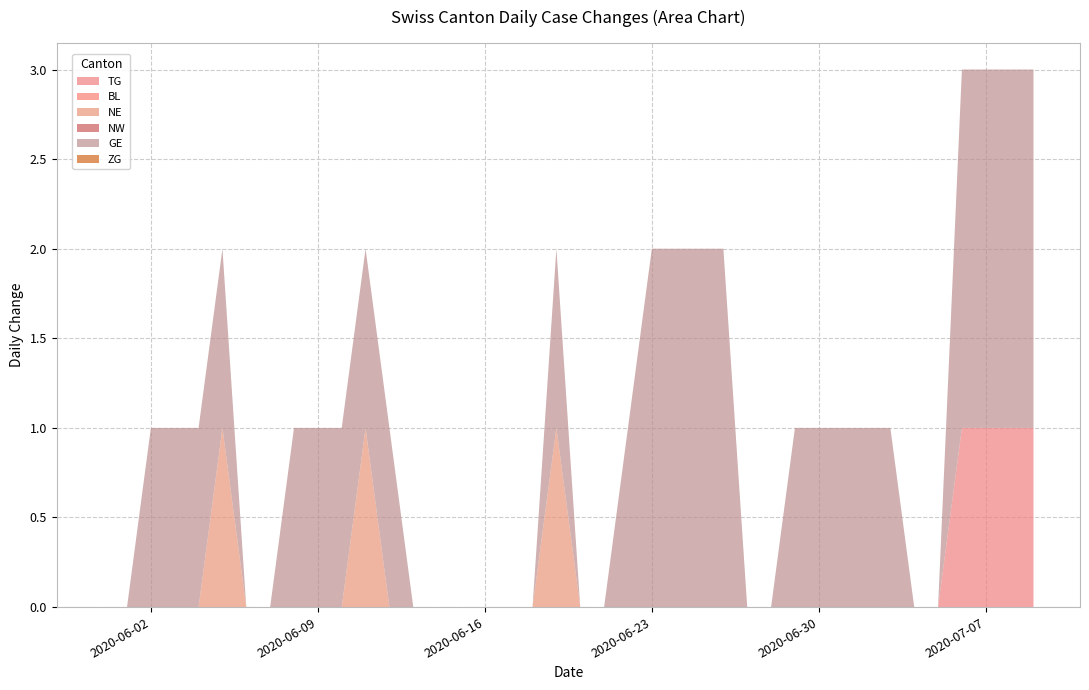

Reading left to right, transcribe all the data shown in this chart.

TG: 2020-05-31=0	2020-06-01=0	2020-06-02=0	2020-06-03=0	2020-06-04=0	2020-06-05=0	2020-06-06=0	2020-06-07=0	2020-06-08=0	2020-06-09=0	2020-06-10=0	2020-06-11=0	2020-06-12=0	2020-06-13=0	2020-06-14=0	2020-06-15=0	2020-06-16=0	2020-06-17=0	2020-06-18=0	2020-06-19=0	2020-06-20=0	2020-06-21=0	2020-06-22=0	2020-06-23=0	2020-06-24=0	2020-06-25=0	2020-06-26=0	2020-06-27=0	2020-06-28=0	2020-06-29=0	2020-06-30=0	2020-07-01=0	2020-07-02=0	2020-07-03=0	2020-07-04=0	2020-07-05=0	2020-07-06=1	2020-07-07=1	2020-07-08=1	2020-07-09=1
BL: 2020-05-31=0	2020-06-01=0	2020-06-02=0	2020-06-03=0	2020-06-04=0	2020-06-05=0	2020-06-06=0	2020-06-07=0	2020-06-08=0	2020-06-09=0	2020-06-10=0	2020-06-11=0	2020-06-12=0	2020-06-13=0	2020-06-14=0	2020-06-15=0	2020-06-16=0	2020-06-17=0	2020-06-18=0	2020-06-19=0	2020-06-20=0	2020-06-21=0	2020-06-22=0	2020-06-23=0	2020-06-24=0	2020-06-25=0	2020-06-26=0	2020-06-27=0	2020-06-28=0	2020-06-29=0	2020-06-30=0	2020-07-01=0	2020-07-02=0	2020-07-03=0	2020-07-04=0	2020-07-05=0	2020-07-06=0	2020-07-07=0	2020-07-08=0	2020-07-09=0
NE: 2020-05-31=0	2020-06-01=0	2020-06-02=0	2020-06-03=0	2020-06-04=0	2020-06-05=1	2020-06-06=0	2020-06-07=0	2020-06-08=0	2020-06-09=0	2020-06-10=0	2020-06-11=1	2020-06-12=0	2020-06-13=0	2020-06-14=0	2020-06-15=0	2020-06-16=0	2020-06-17=0	2020-06-18=0	2020-06-19=1	2020-06-20=0	2020-06-21=0	2020-06-22=0	2020-06-23=0	2020-06-24=0	2020-06-25=0	2020-06-26=0	2020-06-27=0	2020-06-28=0	2020-06-29=0	2020-06-30=0	2020-07-01=0	2020-07-02=0	2020-07-03=0	2020-07-04=0	2020-07-05=0	2020-07-06=0	2020-07-07=0	2020-07-08=0	2020-07-09=0
NW: 2020-05-31=0	2020-06-01=0	2020-06-02=0	2020-06-03=0	2020-06-04=0	2020-06-05=0	2020-06-06=0	2020-06-07=0	2020-06-08=0	2020-06-09=0	2020-06-10=0	2020-06-11=0	2020-06-12=0	2020-06-13=0	2020-06-14=0	2020-06-15=0	2020-06-16=0	2020-06-17=0	2020-06-18=0	2020-06-19=0	2020-06-20=0	2020-06-21=0	2020-06-22=0	2020-06-23=0	2020-06-24=0	2020-06-25=0	2020-06-26=0	2020-06-27=0	2020-06-28=0	2020-06-29=0	2020-06-30=0	2020-07-01=0	2020-07-02=0	2020-07-03=0	2020-07-04=0	2020-07-05=0	2020-07-06=0	2020-07-07=0	2020-07-08=0	2020-07-09=0
GE: 2020-05-31=0	2020-06-01=0	2020-06-02=1	2020-06-03=1	2020-06-04=1	2020-06-05=1	2020-06-06=0	2020-06-07=0	2020-06-08=1	2020-06-09=1	2020-06-10=1	2020-06-11=1	2020-06-12=1	2020-06-13=0	2020-06-14=0	2020-06-15=0	2020-06-16=0	2020-06-17=0	2020-06-18=0	2020-06-19=1	2020-06-20=0	2020-06-21=0	2020-06-22=1	2020-06-23=2	2020-06-24=2	2020-06-25=2	2020-06-26=2	2020-06-27=0	2020-06-28=0	2020-06-29=1	2020-06-30=1	2020-07-01=1	2020-07-02=1	2020-07-03=1	2020-07-04=0	2020-07-05=0	2020-07-06=2	2020-07-07=2	2020-07-08=2	2020-07-09=2
ZG: 2020-05-31=0	2020-06-01=0	2020-06-02=0	2020-06-03=0	2020-06-04=0	2020-06-05=0	2020-06-06=0	2020-06-07=0	2020-06-08=0	2020-06-09=0	2020-06-10=0	2020-06-11=0	2020-06-12=0	2020-06-13=0	2020-06-14=0	2020-06-15=0	2020-06-16=0	2020-06-17=0	2020-06-18=0	2020-06-19=0	2020-06-20=0	2020-06-21=0	2020-06-22=0	2020-06-23=0	2020-06-24=0	2020-06-25=0	2020-06-26=0	2020-06-27=0	2020-06-28=0	2020-06-29=0	2020-06-30=0	2020-07-01=0	2020-07-02=0	2020-07-03=0	2020-07-04=0	2020-07-05=0	2020-07-06=0	2020-07-07=0	2020-07-08=0	2020-07-09=0